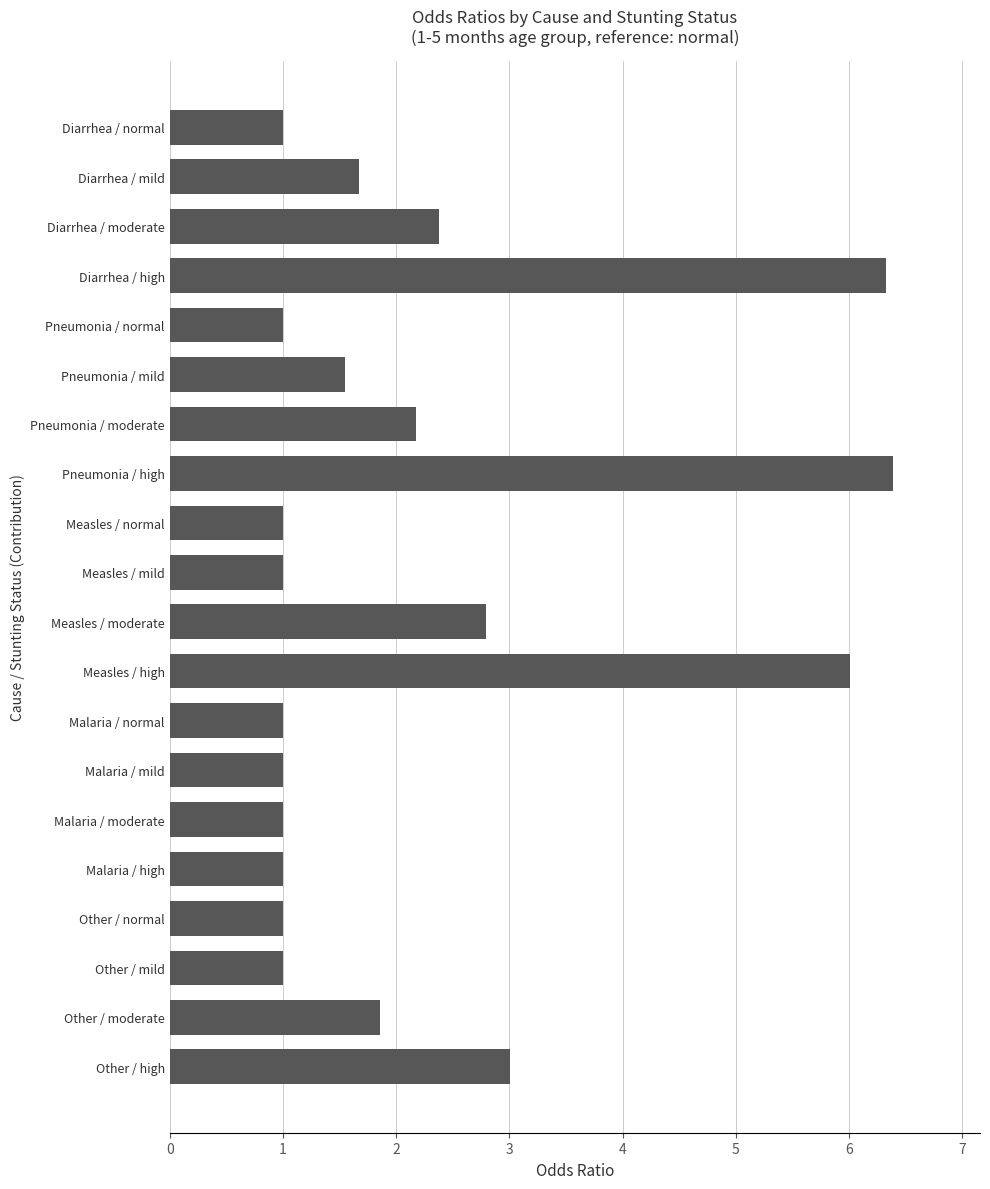

True or false: the data shows 2.8 at Measles / moderate.

True